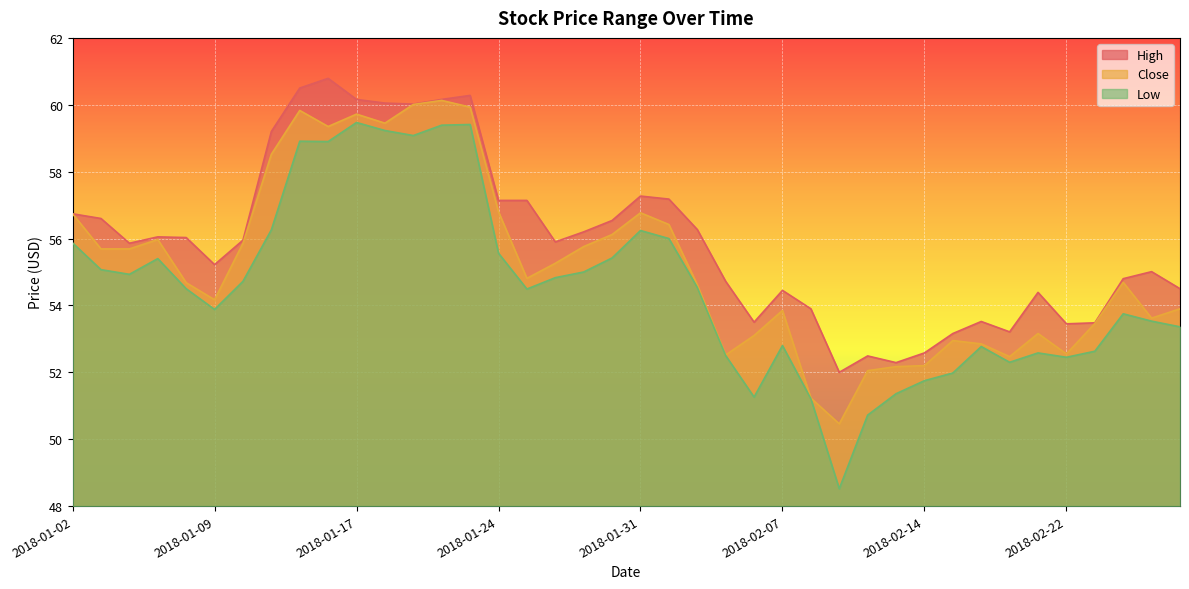

Reading right to left, list all the values displayed in this chart.

High: 54.5	55.0	54.8	53.5	53.5	54.4	53.2	53.5	53.2	52.6	52.3	52.5	52.0	53.9	54.5	53.5	54.7	56.3	57.2	57.3	56.5	56.2	55.9	57.1	57.1	60.3	60.2	60.0	60.0	60.2	60.8	60.5	59.2	56.0	55.2	56.0	56.0	55.9	56.6	56.7
Close: 53.9	53.6	54.7	53.5	52.5	53.2	52.5	52.8	53.0	52.2	52.2	52.0	50.5	51.2	53.8	53.1	52.5	54.6	56.4	56.8	56.1	55.8	55.3	54.8	56.8	59.9	60.1	60.0	59.5	59.7	59.3	59.8	58.5	55.9	54.2	54.7	56.0	55.7	55.7	56.7
Low: 53.4	53.5	53.8	52.6	52.5	52.6	52.3	52.8	52.0	51.8	51.4	50.7	48.5	51.2	52.8	51.3	52.5	54.5	56.0	56.2	55.4	55.0	54.8	54.5	55.6	59.4	59.4	59.1	59.2	59.5	58.9	58.9	56.3	54.7	53.9	54.5	55.4	54.9	55.1	55.9